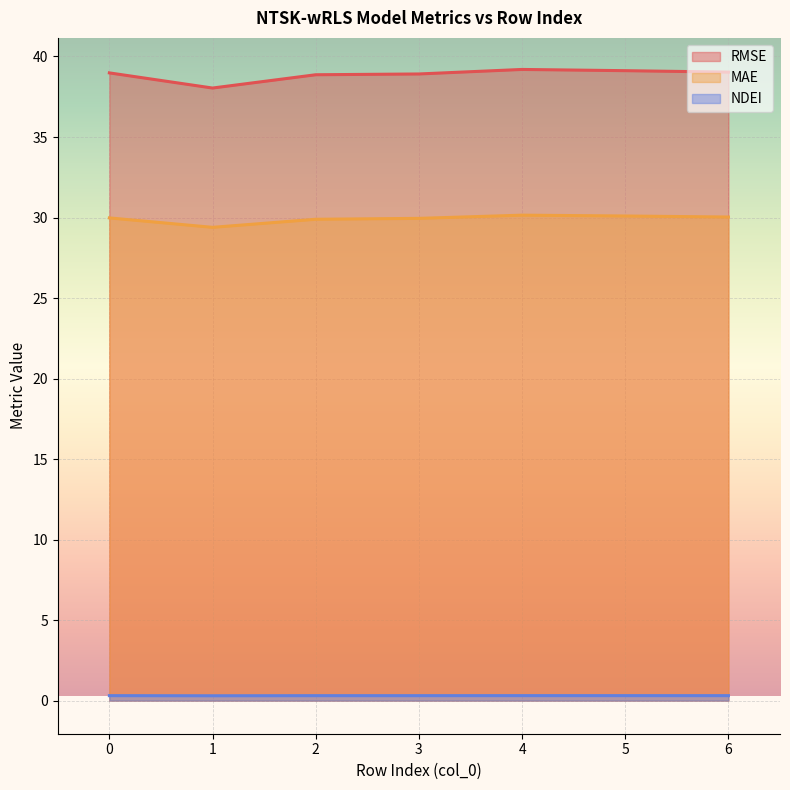

How many categories are shown in the chart?

7